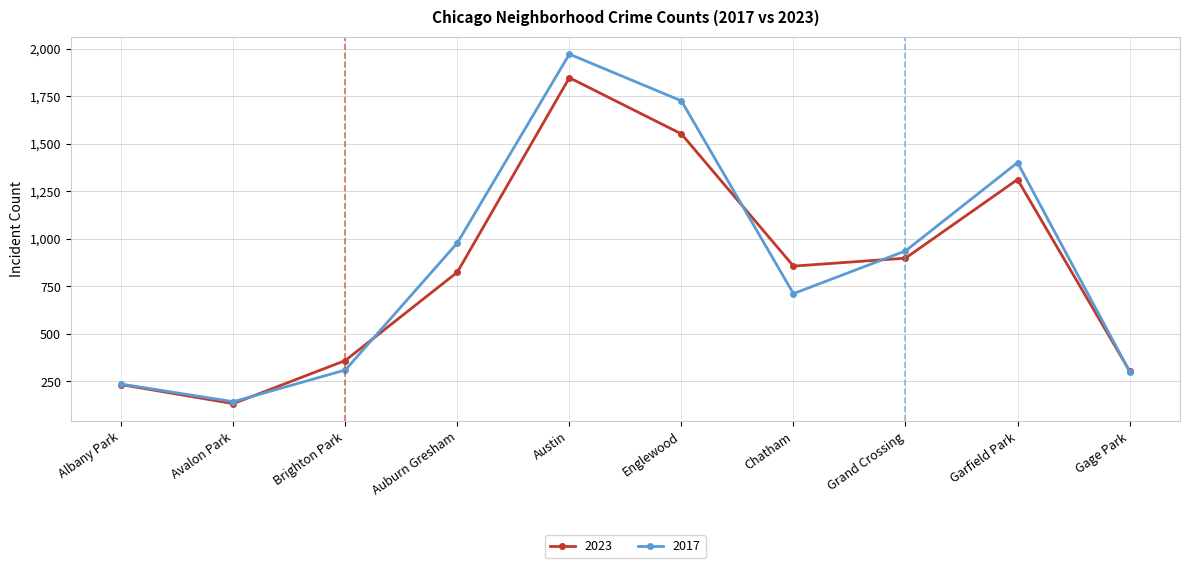

Where does the 2017 series first go above 936?

Auburn Gresham